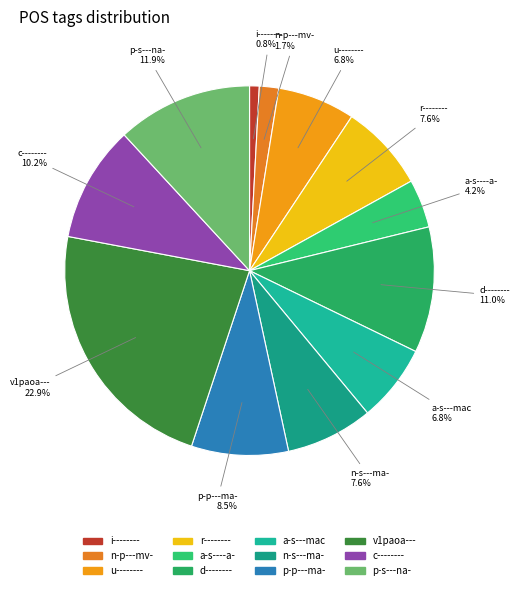

Is it true that u-------- is 7% of the pie?

True